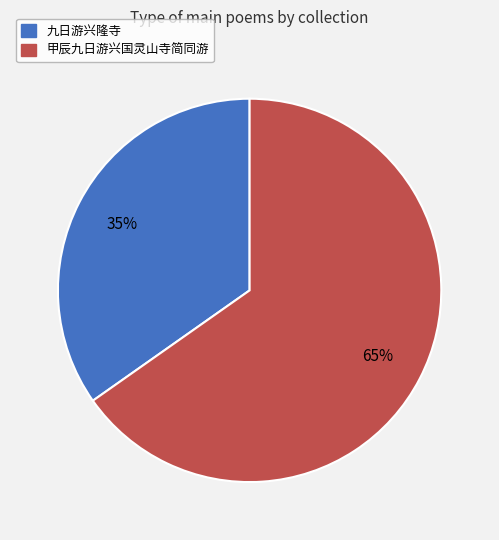

Approximately how many times larger is the value at 甲辰九日游兴国灵山寺简同游 compared to 九日游兴隆寺?

1.9